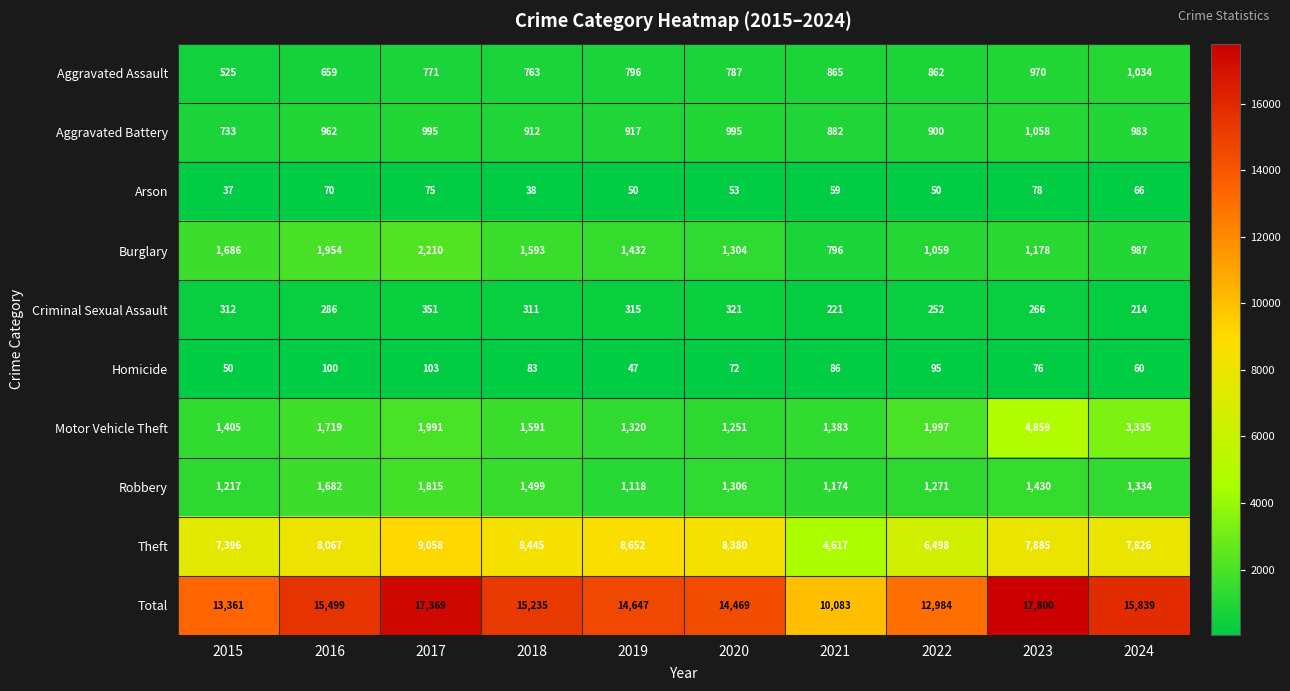

Count the number of data series in this chart.

10